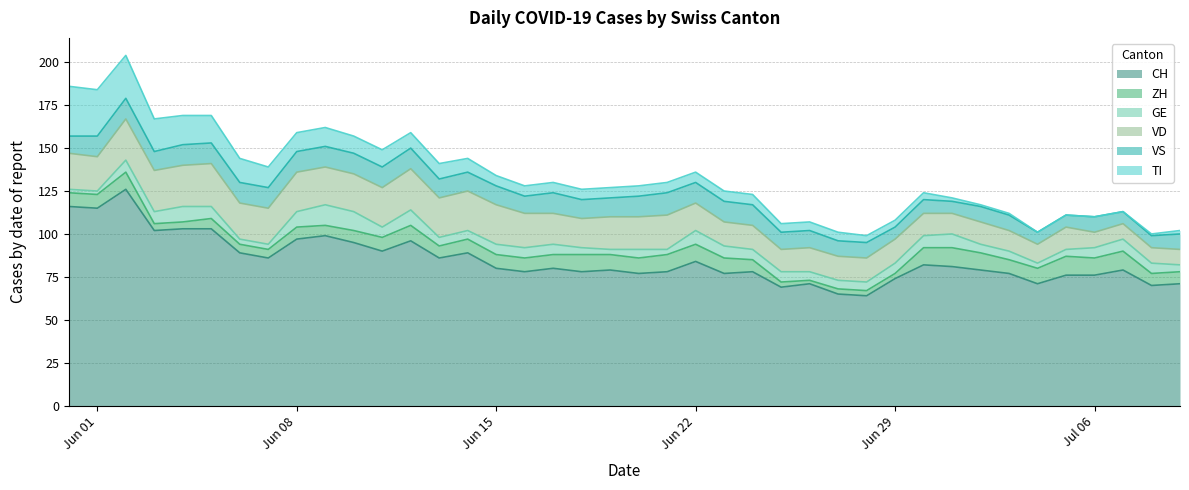

True or false: VS and TI intersect in this chart.

False